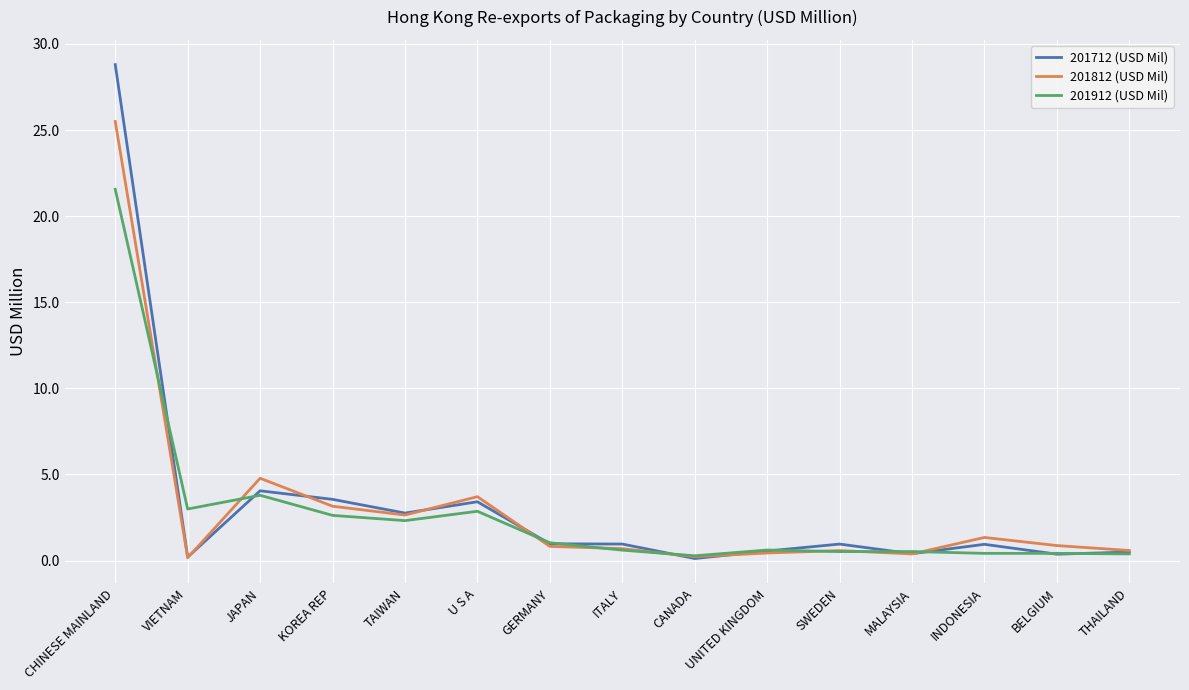

True or false: 201712 (USD Mil) has a value of 1.2 at KOREA REP.

False